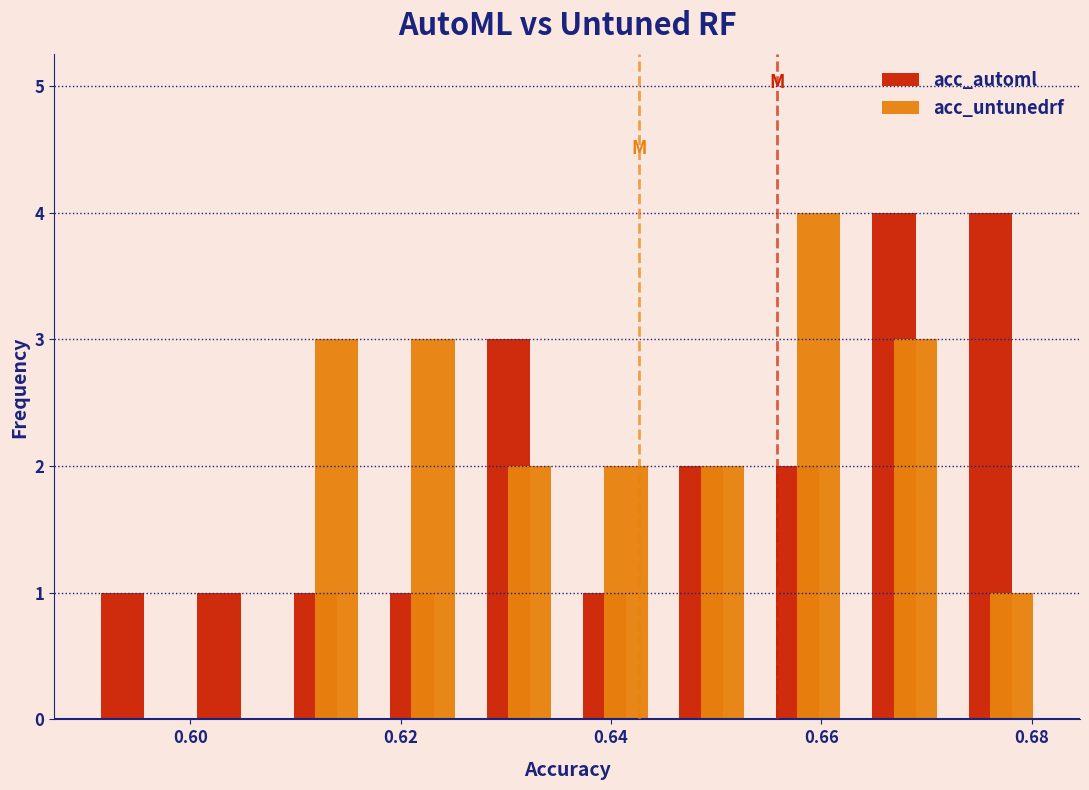

In the acc_untunedrf series, which range on the x-axis has the tallest bar?

0.654 to 0.664